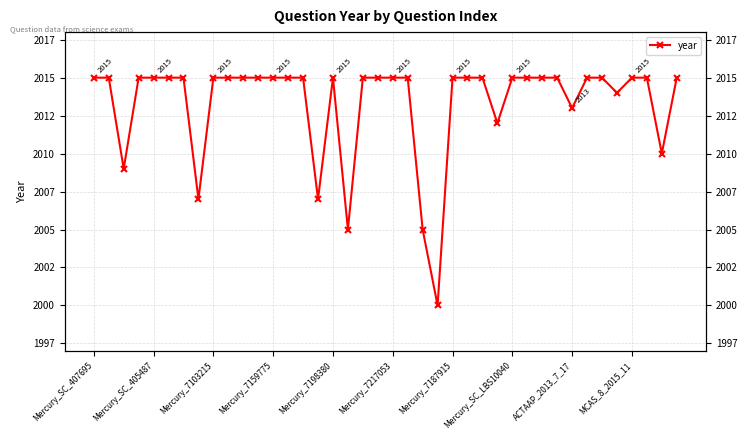

What is the sum of the values at ACTAAP_2013_7_17 and 34?

4030